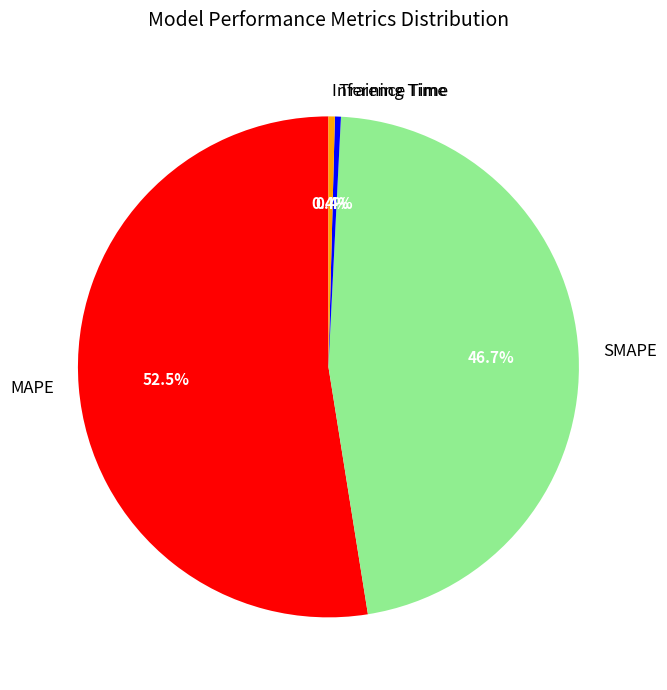

What is the largest slice in the pie chart?

MAPE